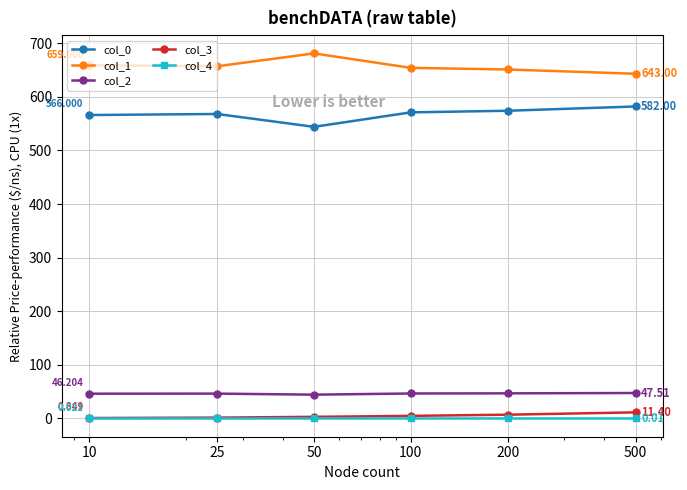

True or false: col_3 and col_1 intersect in this chart.

False